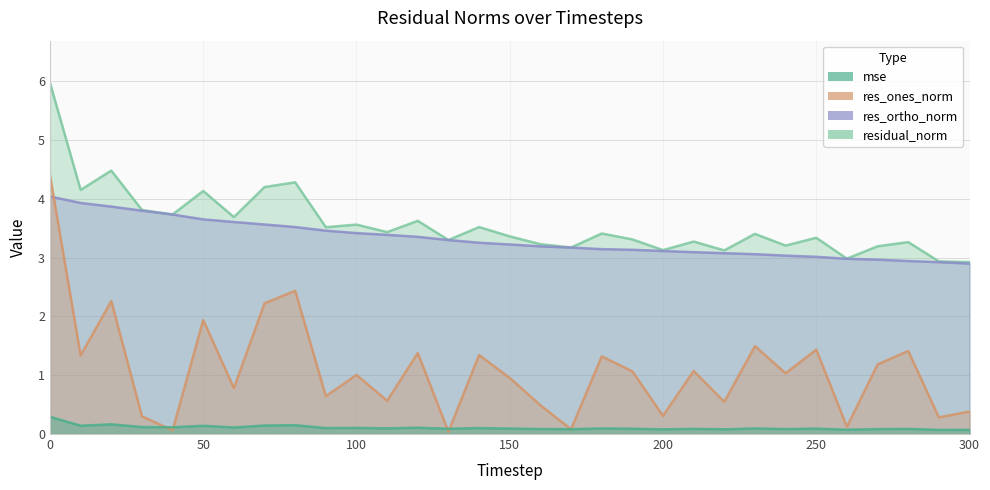

How many mse values are between 0 and 1?

31